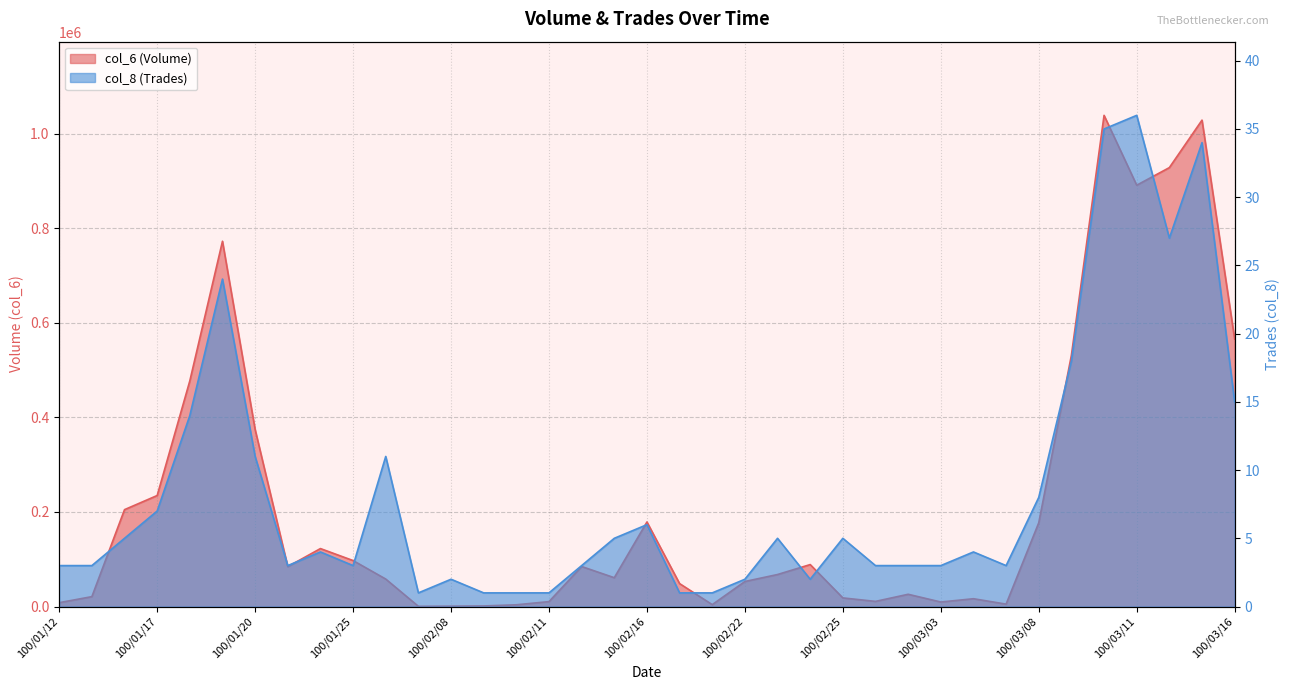

True or false: col_6 and col_8 cross at least once.

False